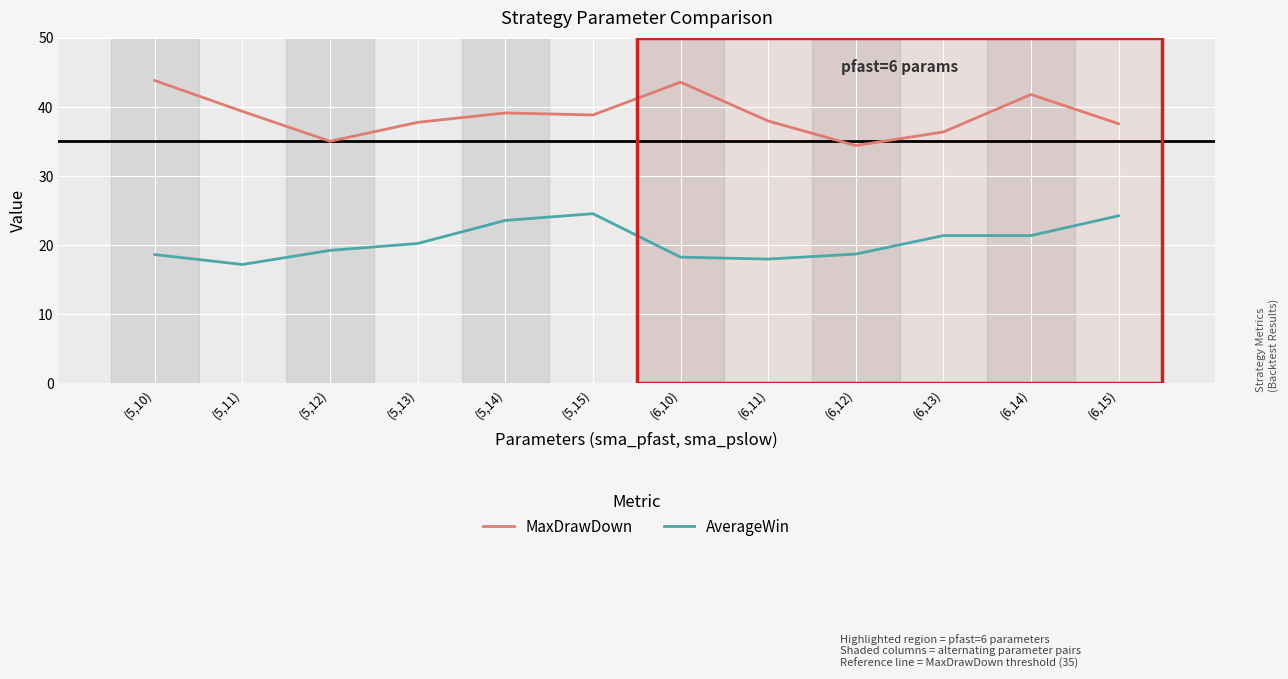

Read the MaxDrawDown value at (5,12).

35.0